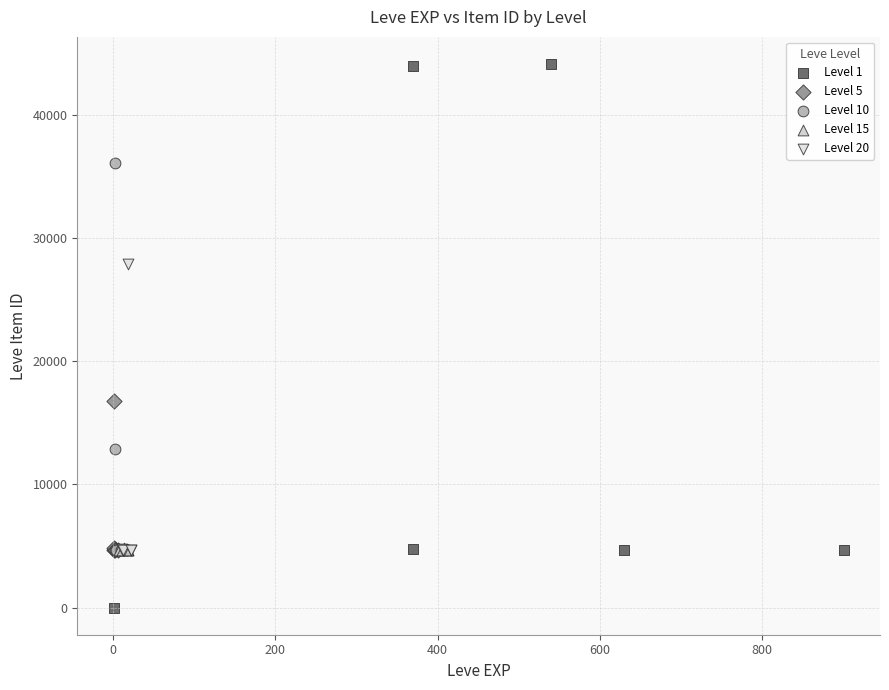

Which series reaches the maximum Y coordinate?

Level 1